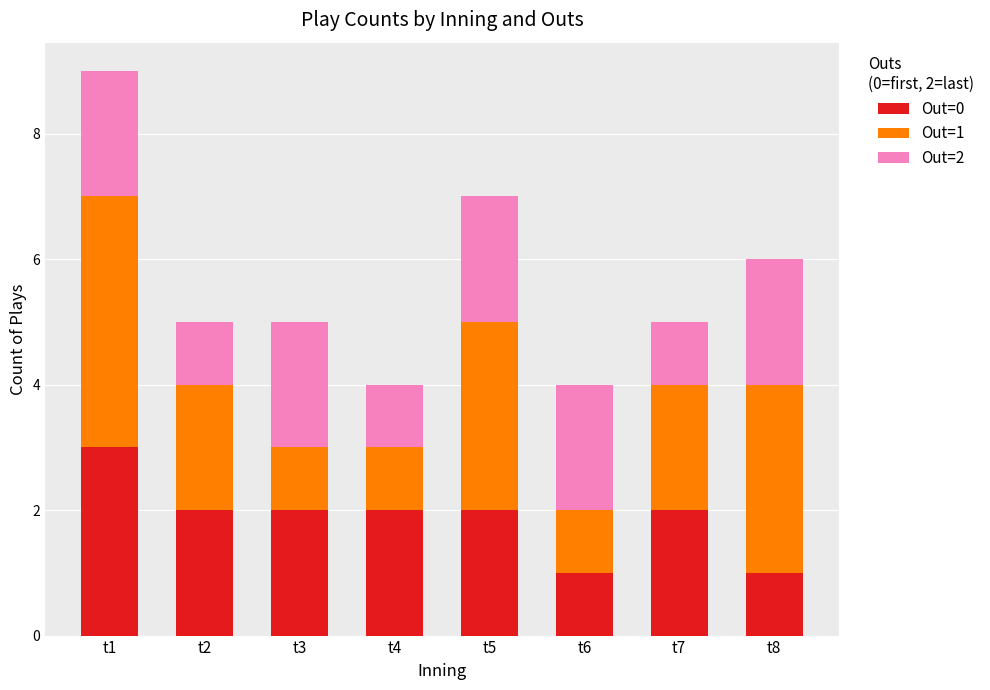

What are all the series names shown in the legend?

Out=0, Out=1, Out=2